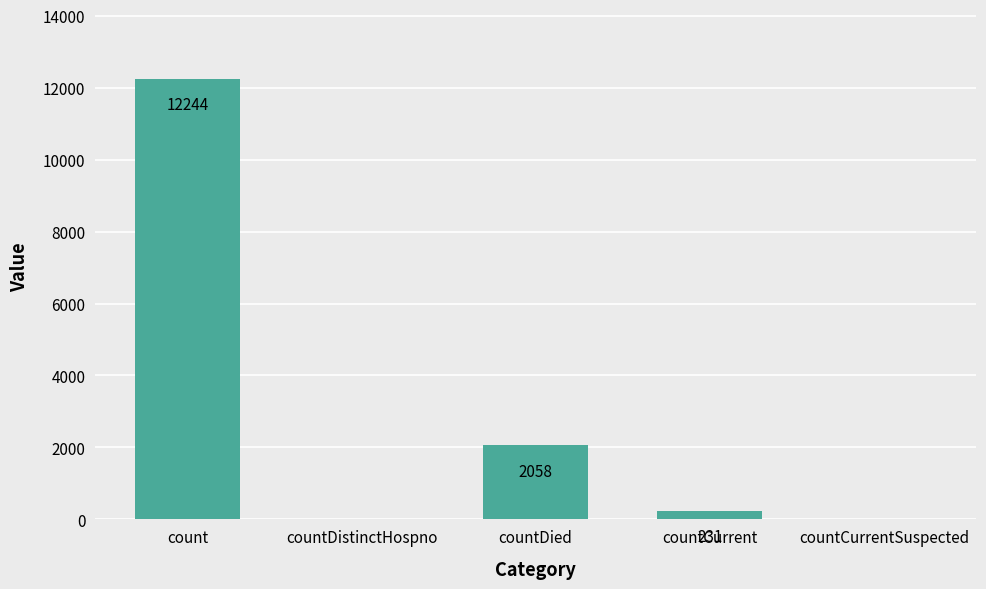

What is the sum of the values at countCurrentSuspected and countCurrent?

231